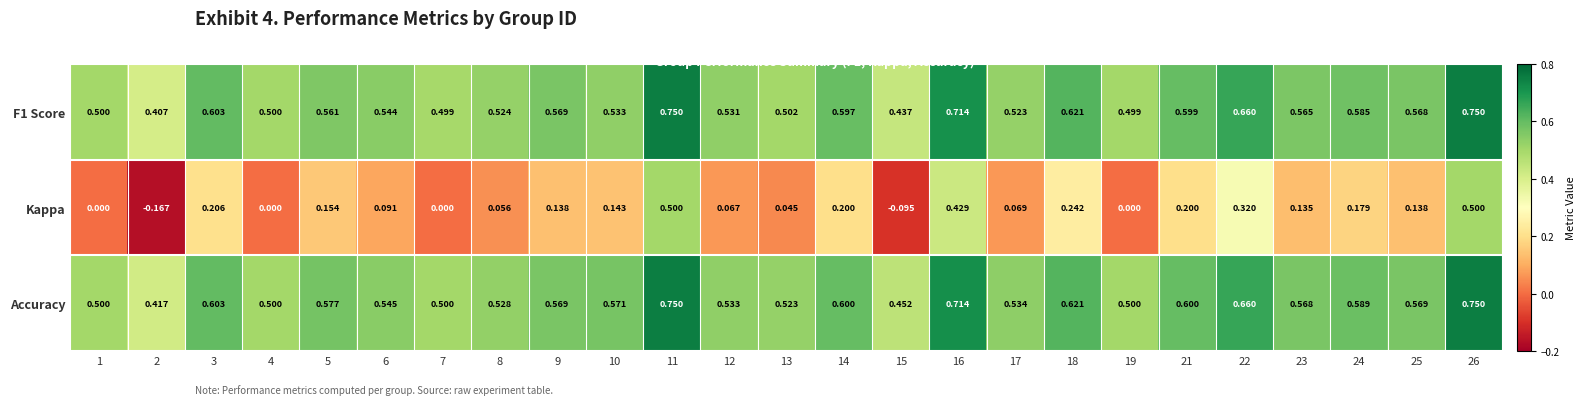

How many series are shown in this chart?

3